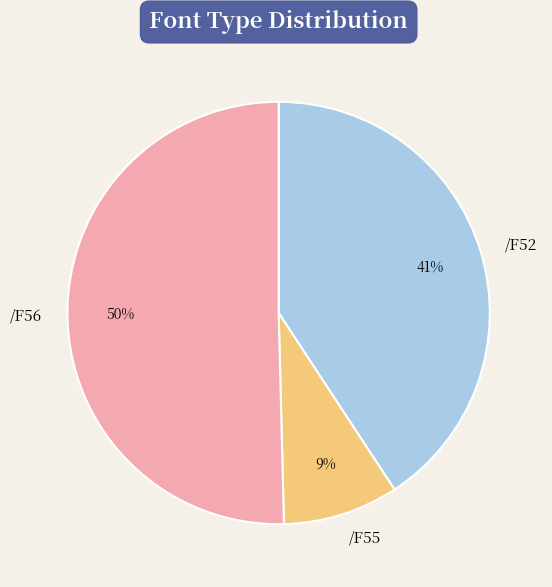

How many slices are in this pie chart?

3